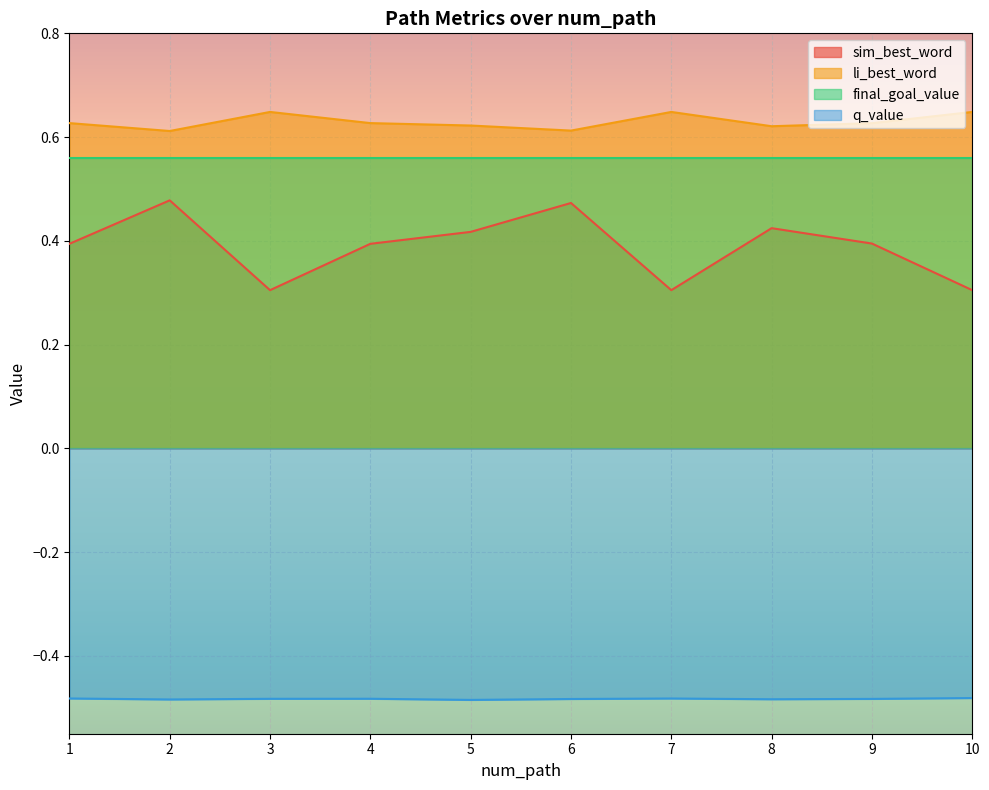

At 1, list the series in order from largest to smallest.

li_best_word, final_goal_value, sim_best_word, q_value